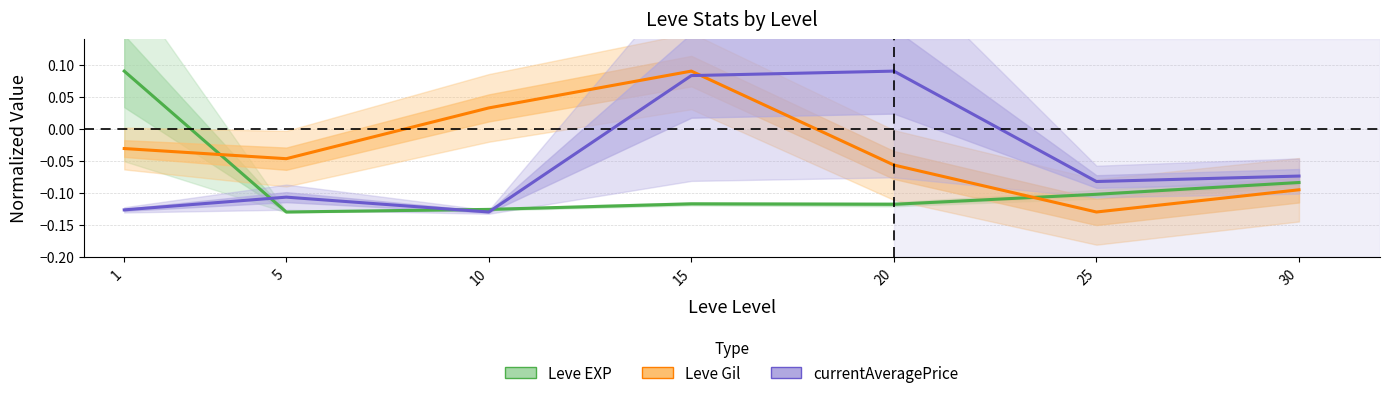

Where is the first local minimum for currentAveragePrice?

10